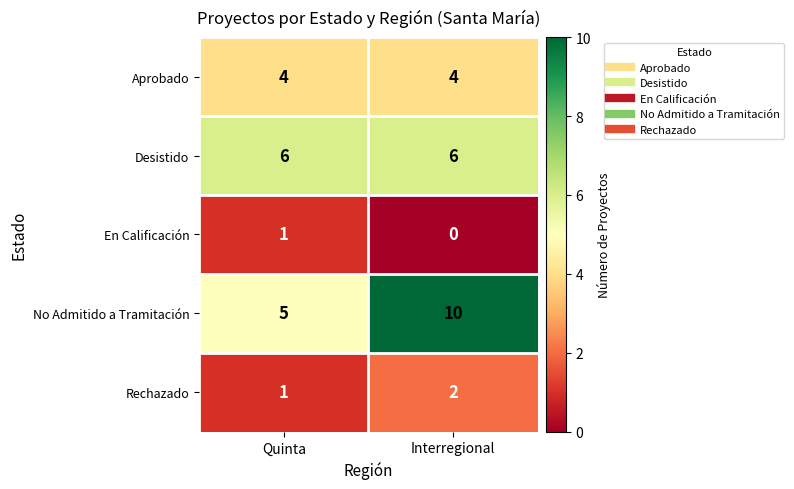

Which series has the widest spread of values?

No Admitido a Tramitación